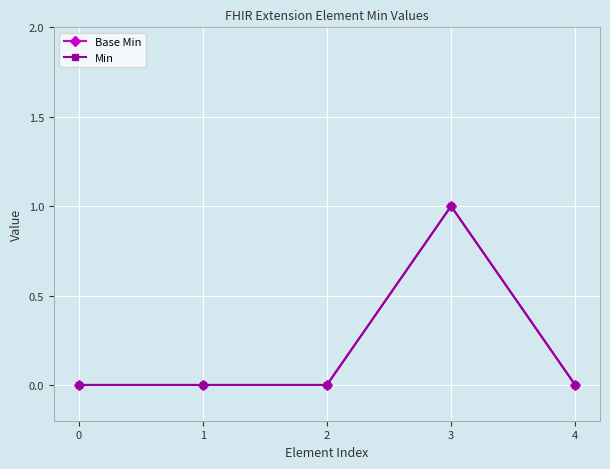

Is this an area chart (filled region under the line)?

No